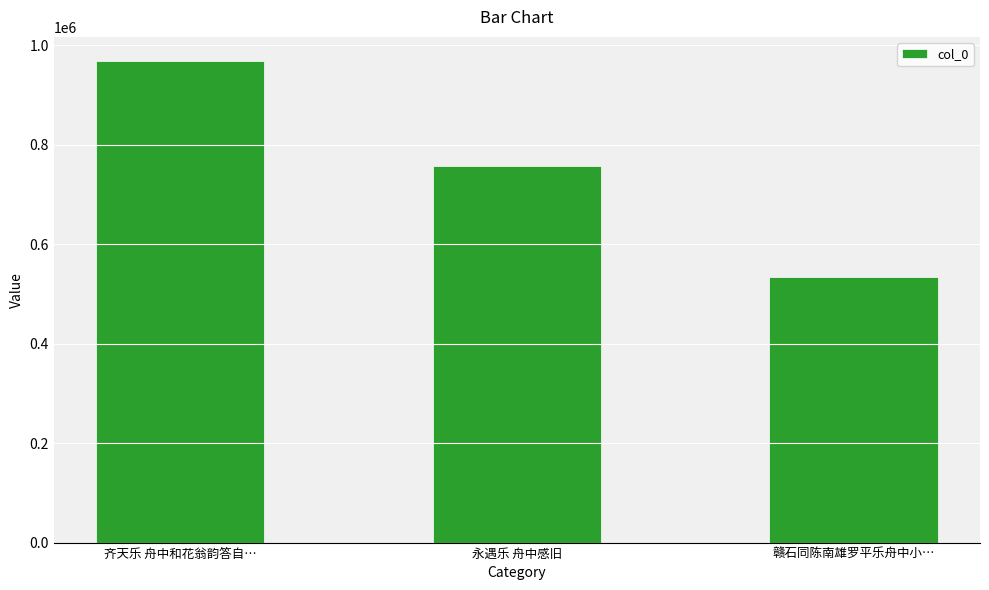

What is the minimum value shown in the chart?

533856